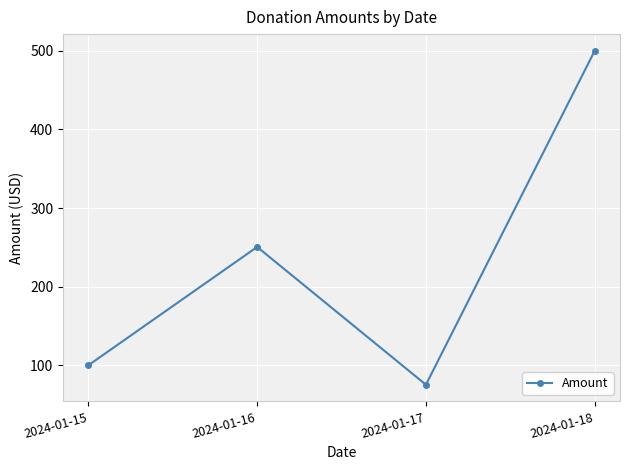

What is the approximate value at 2024-01-16?

250.5